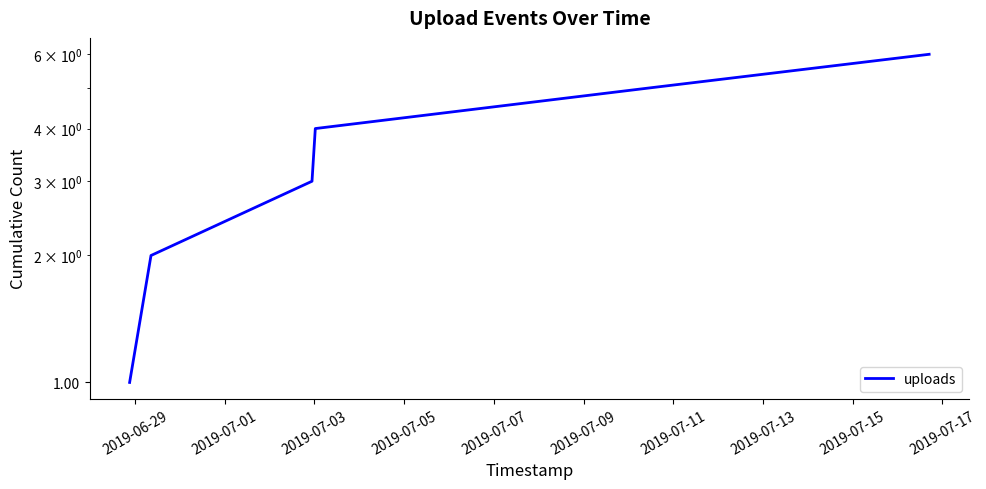

The chart shows a value of 3 at 2019-07-03. True or false?

True